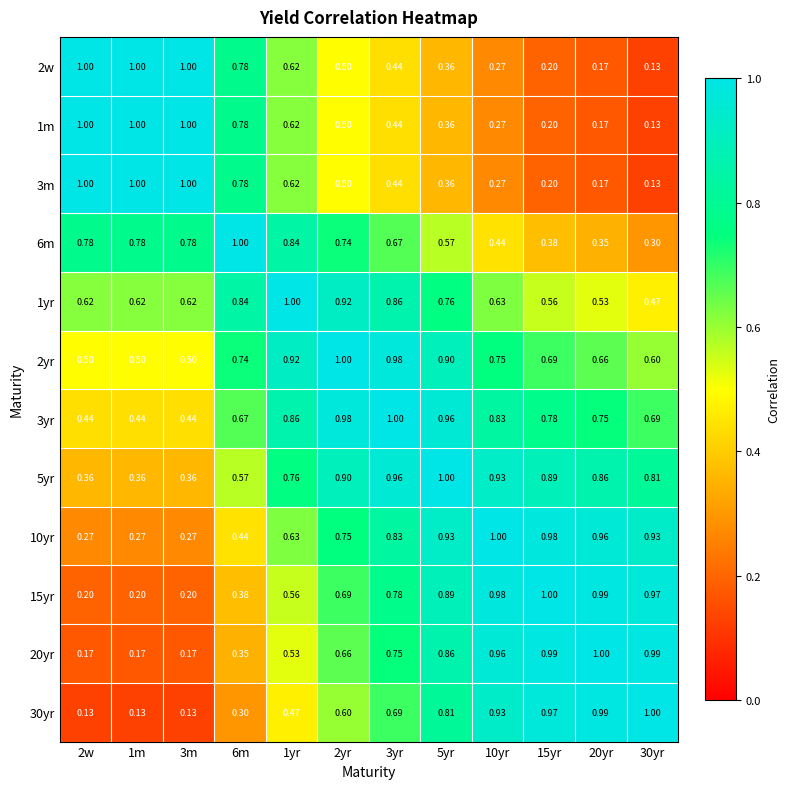

Is the value of 3m at 5yr greater than the value of 3yr at 2yr?

No